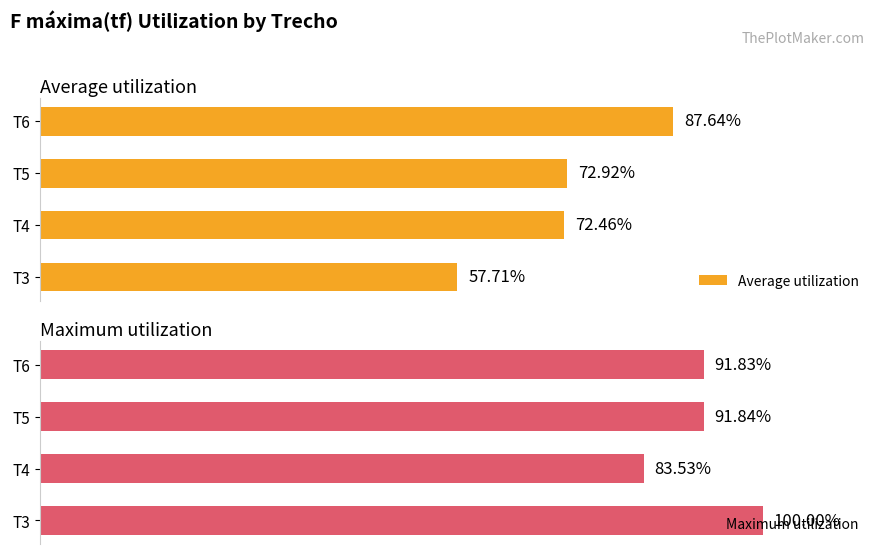

List the labels in order of Maximum utilization value, smallest first.

T4, T6, T5, T3